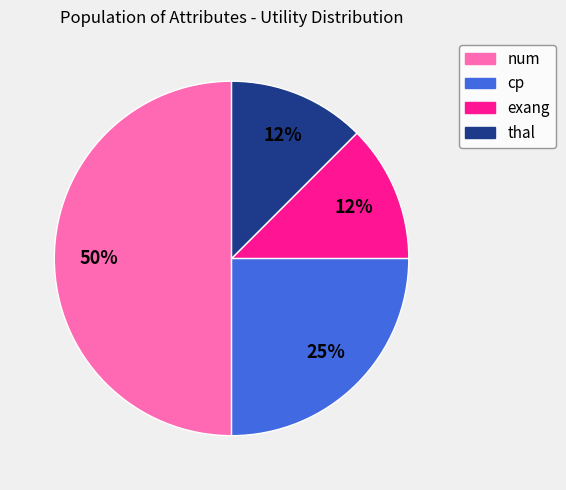

Combined, do thal and num account for over 50%?

Yes